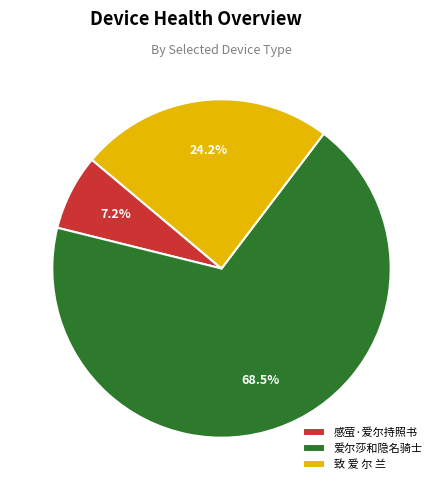

To the nearest percent, what is the difference between the 爱尔莎和隐名骑士 and 致 爱 尔 兰 slice percentages?

44%